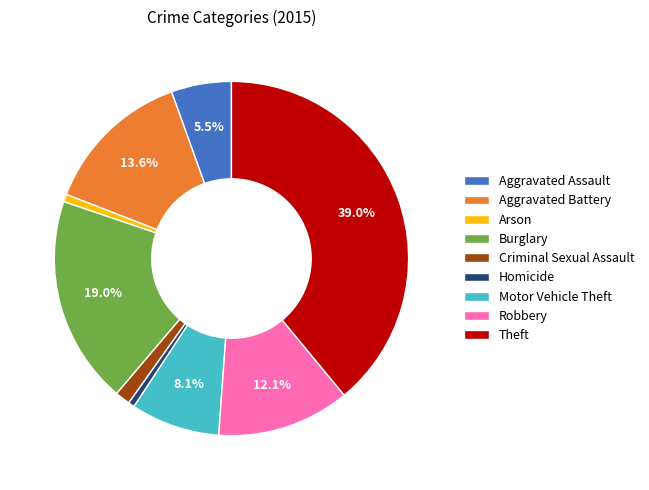

What is the largest slice in the pie chart?

Theft